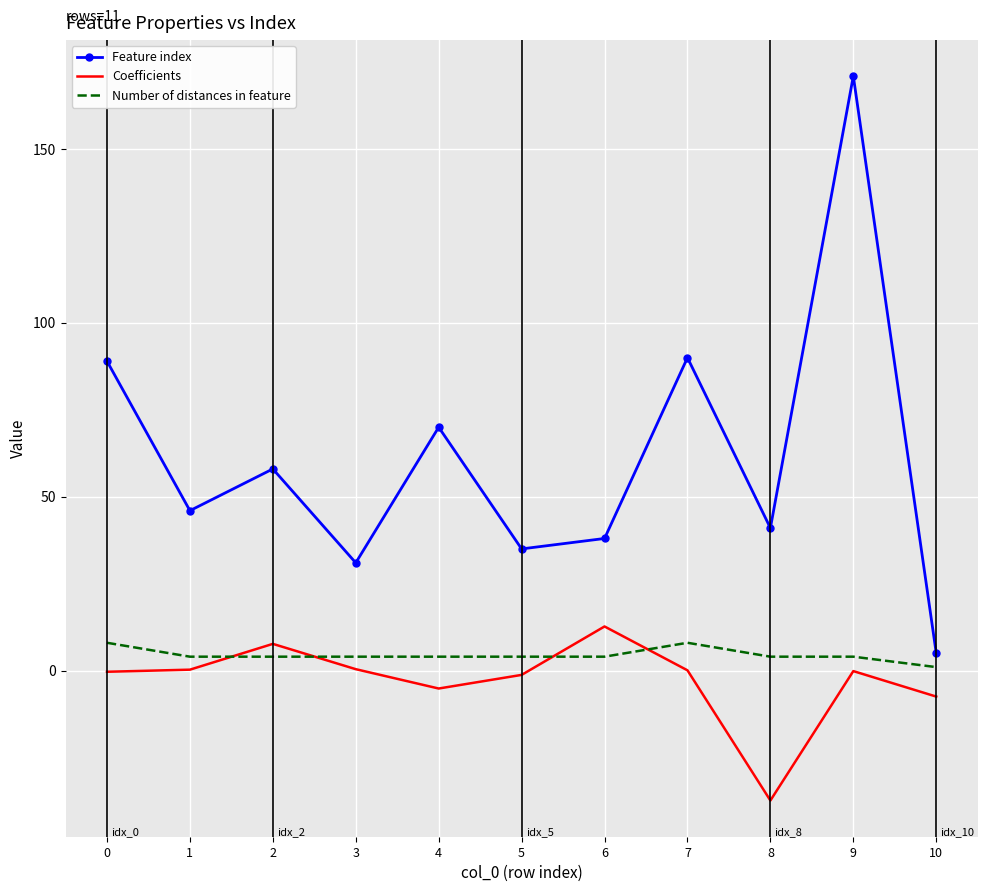

Which series has the largest range (max minus min)?

Feature index